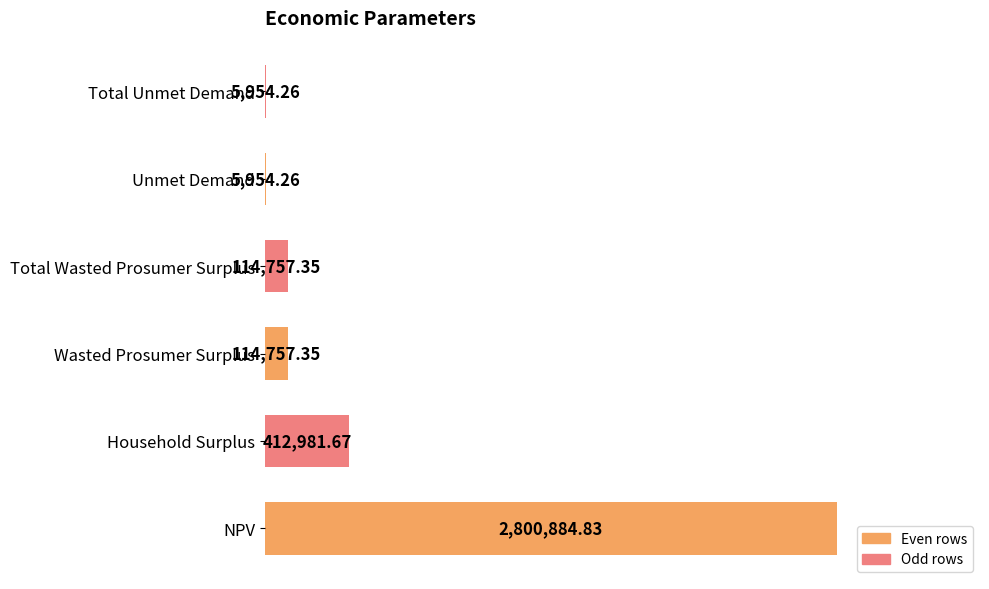

Are the bars horizontal?

Yes